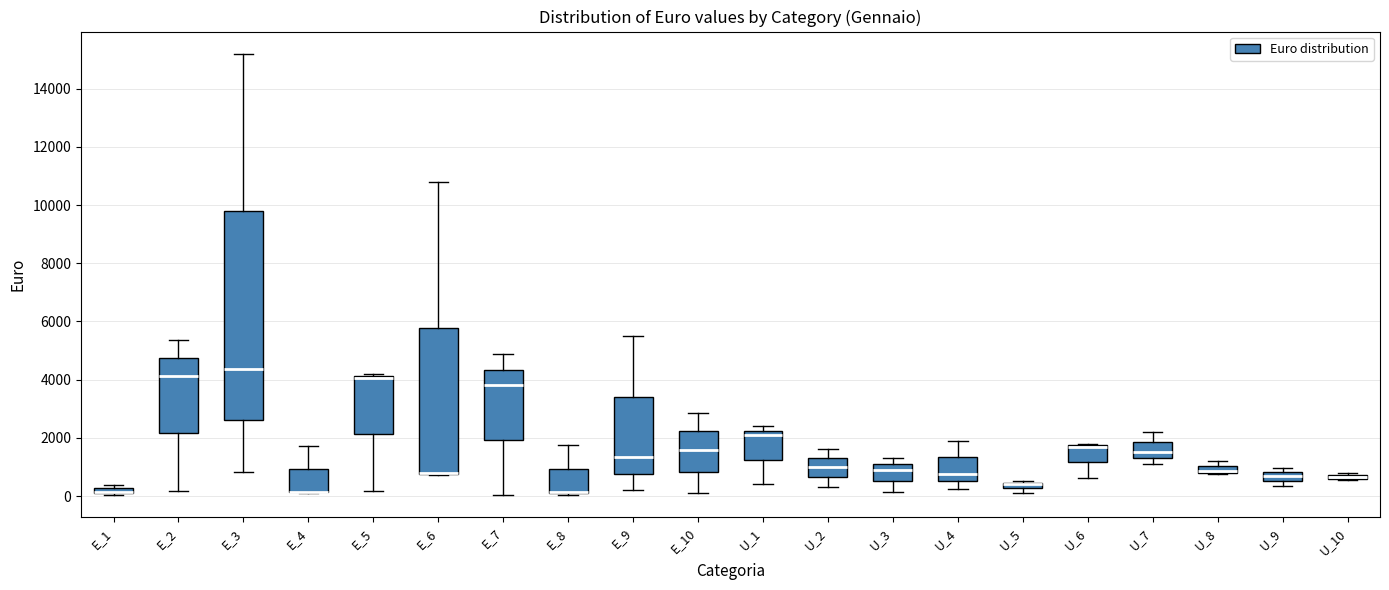

Where is the lower edge of the box for U_9 on the y-axis? The values are not printed on the chart, so give them approximately, as read against the axis.

600